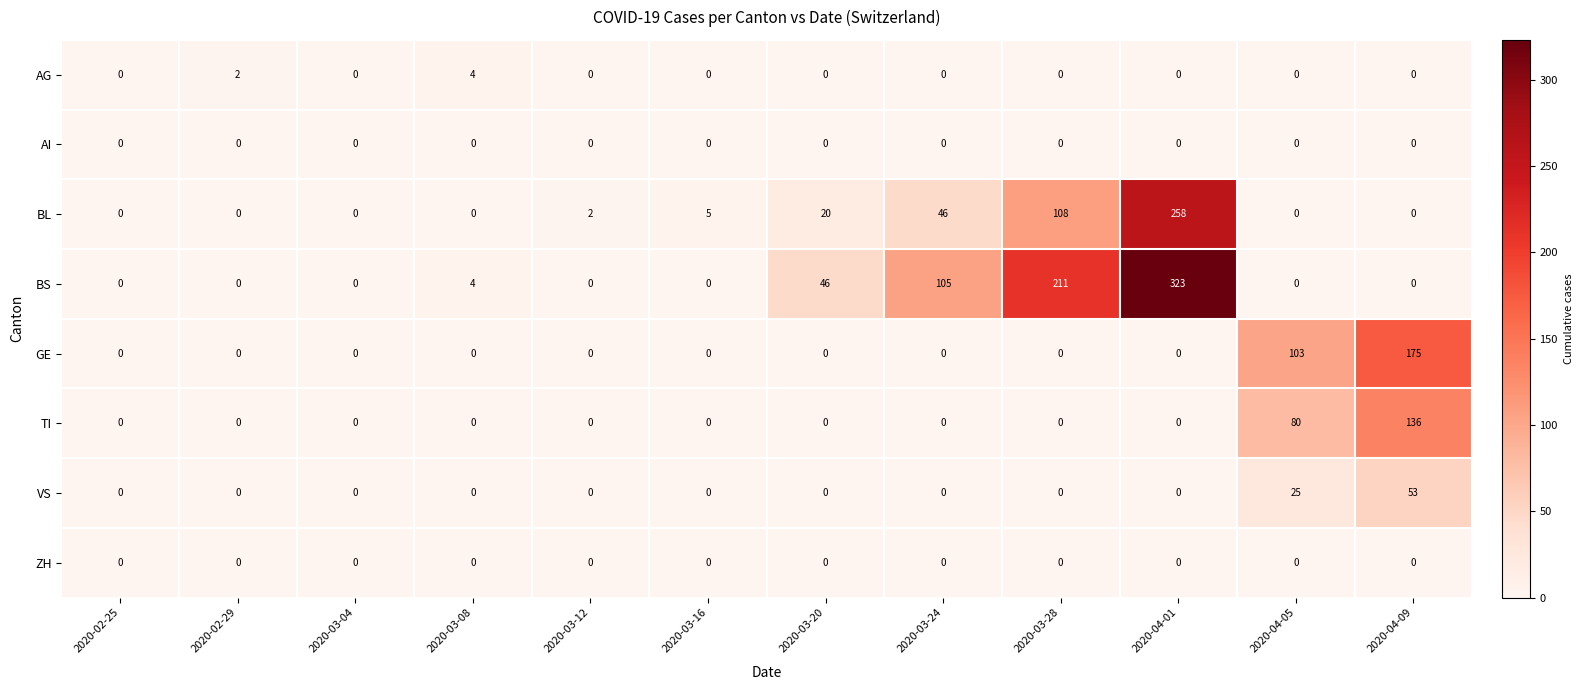

How many categories are shown in the chart?

12